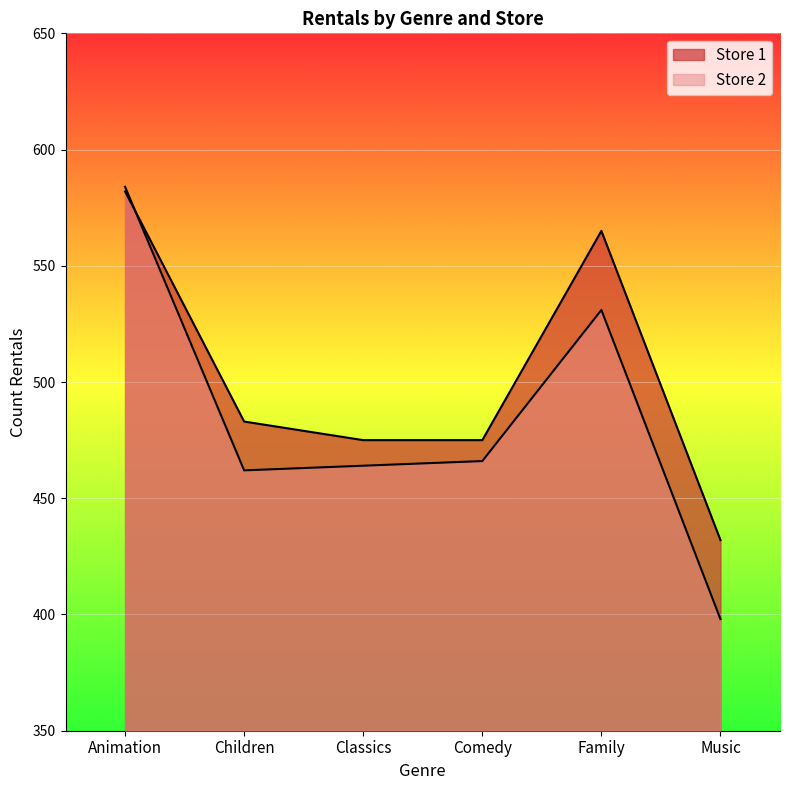

True or false: Store 2 has a value of 584 at Animation.

True